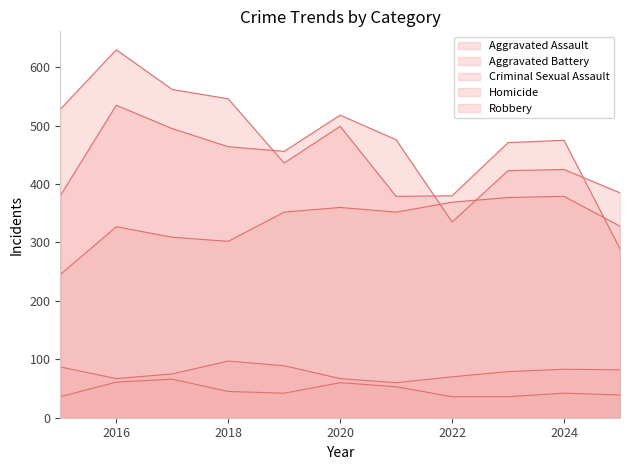

What is the difference between the maximum and minimum values in the Aggravated Assault series?

134